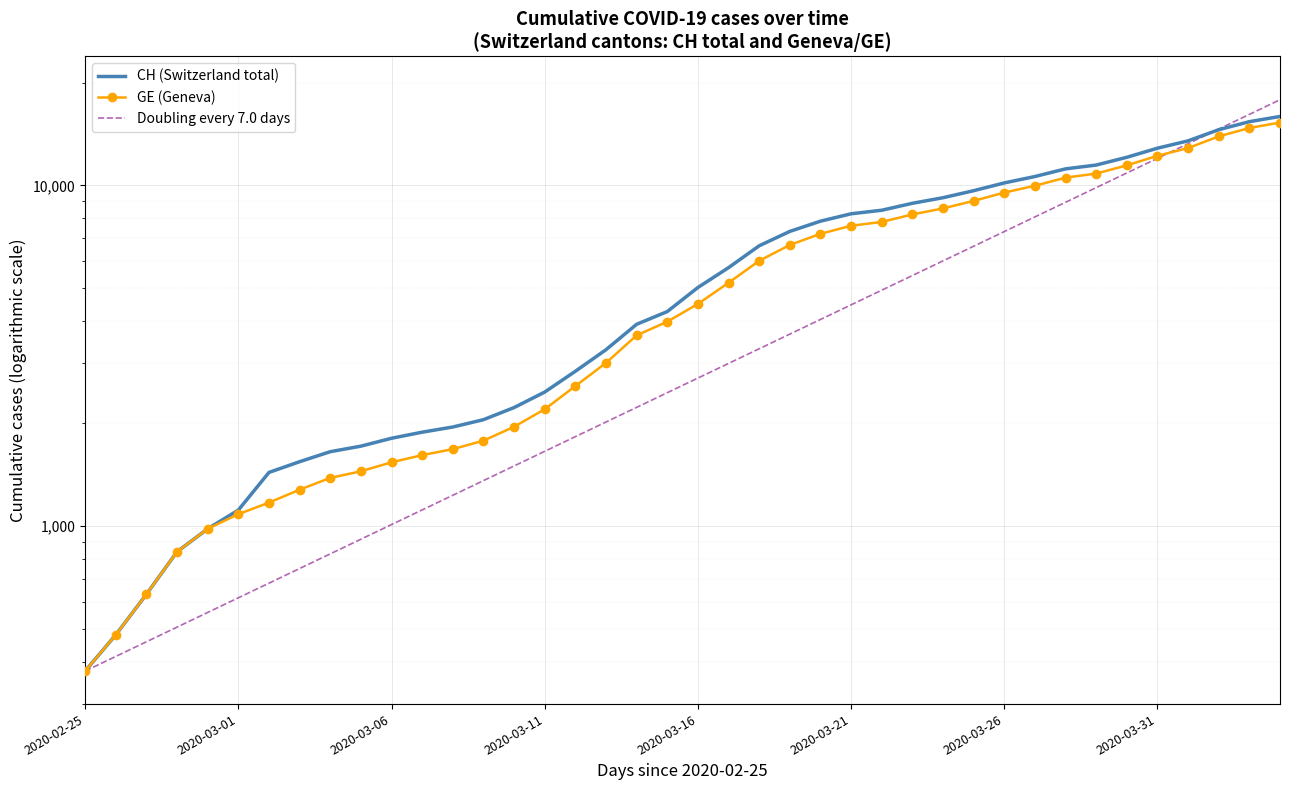

True or false: CH (Switzerland total) and GE (Geneva) cross at least once.

False